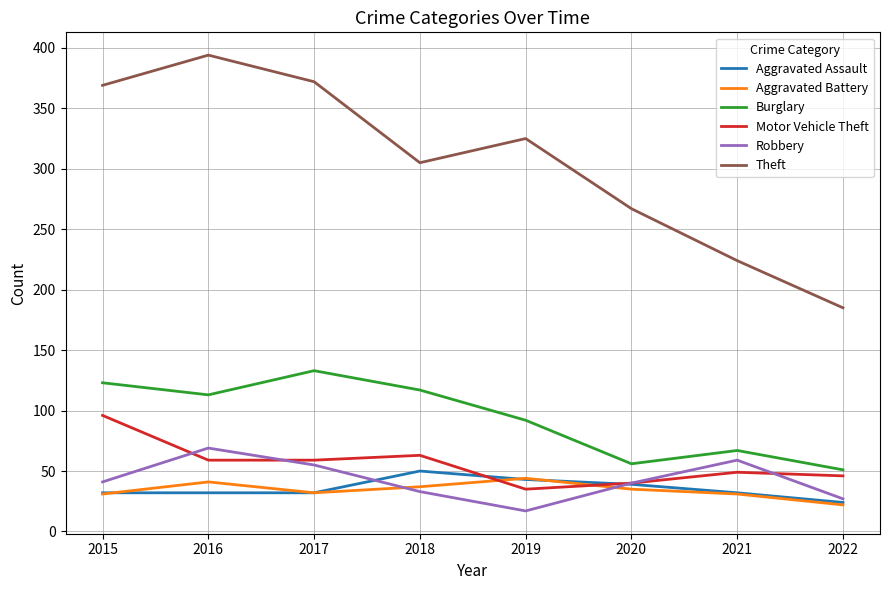

Which series has the widest spread of values?

Theft